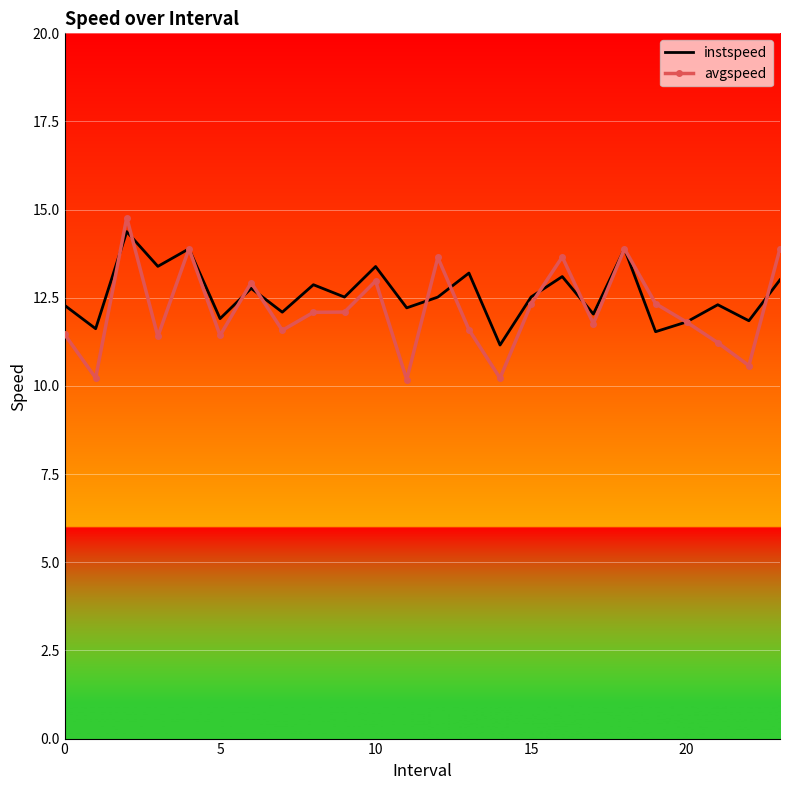

Which series has the largest total across all categories?

instspeed